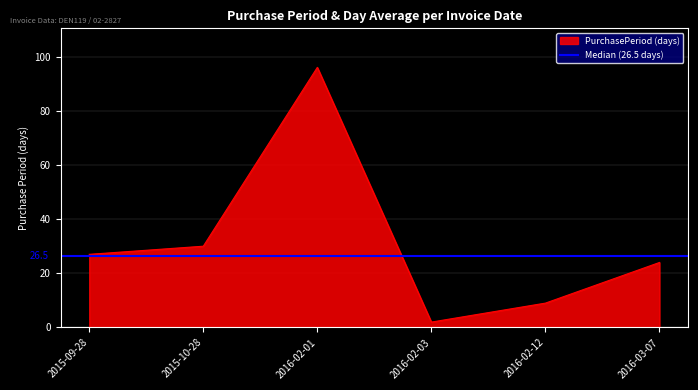

At which category does the chart reach its minimum across all series?

2016-02-03